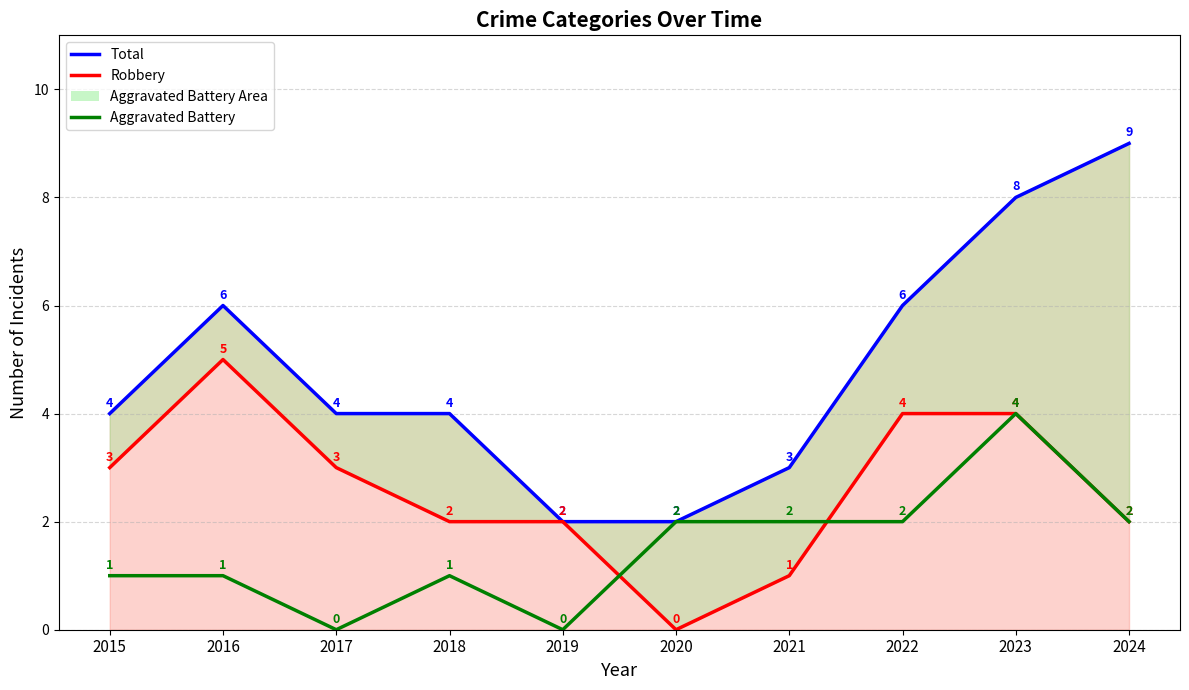

True or false: Total and Robbery cross at least once.

False